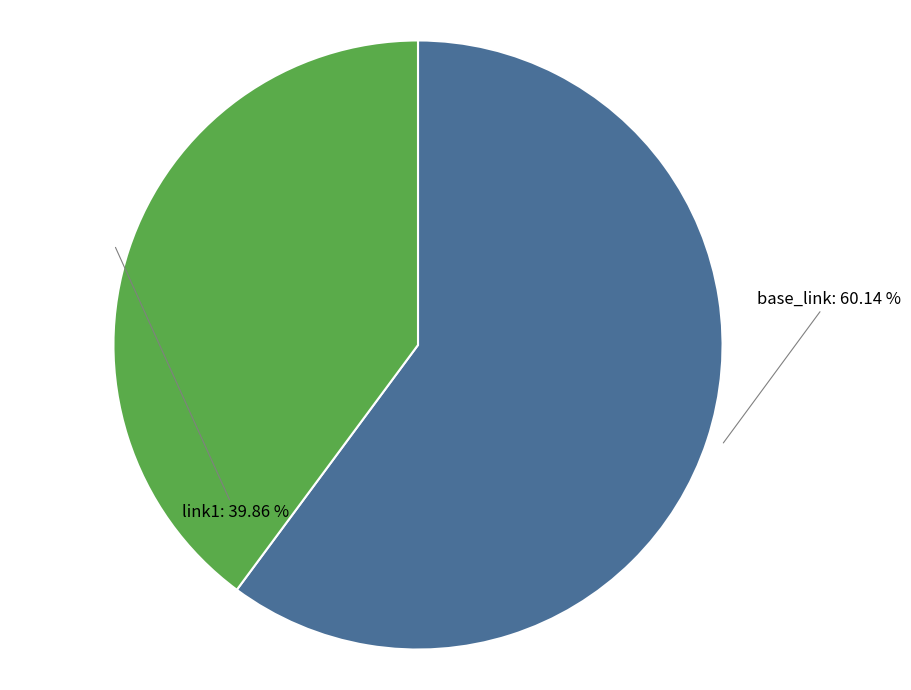

To the nearest percent, what is the difference between the base_link and link1 slice percentages?

20%